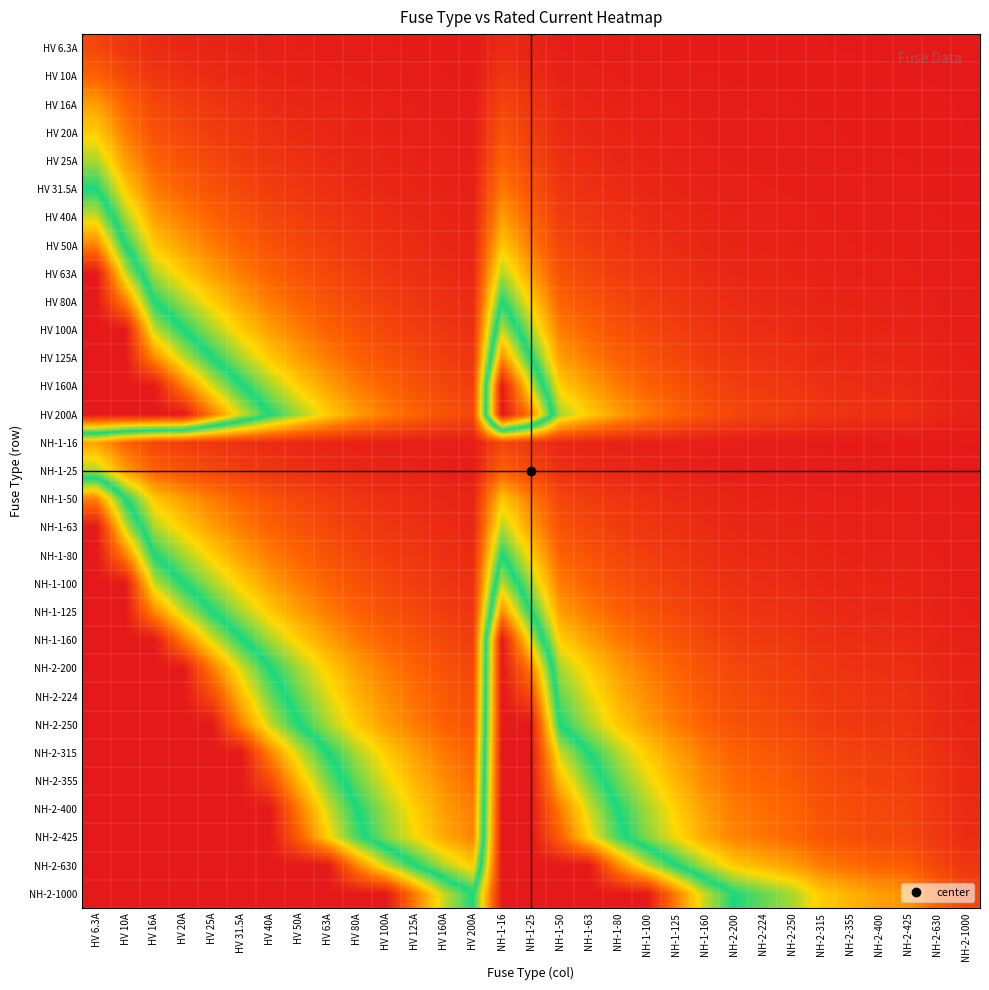

What is the difference between the highest and lowest values at NH-2-400?

2.5